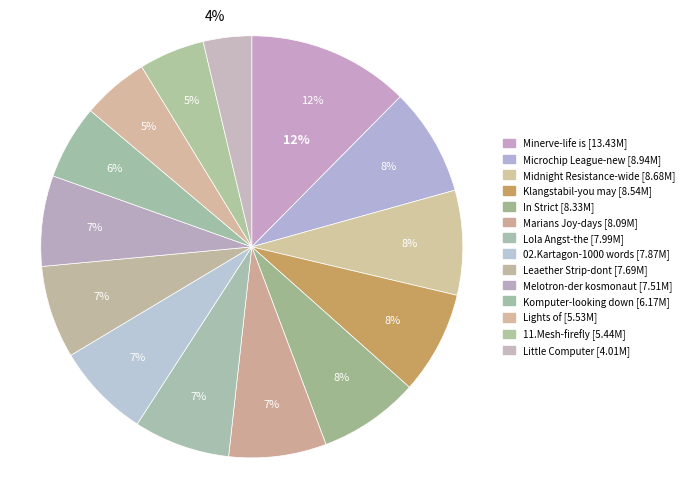

True or false: 08.Lola.Angst-the.council.of.love.mp3 accounts for 7% of the total.

True